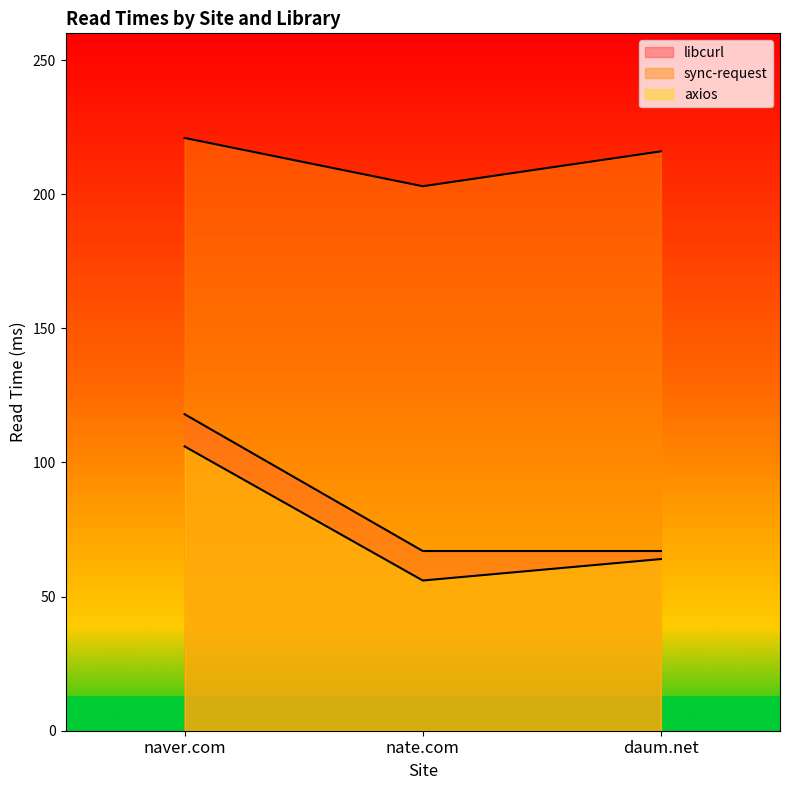

List the labels in order of libcurl value, largest first.

naver.com, nate.com, daum.net